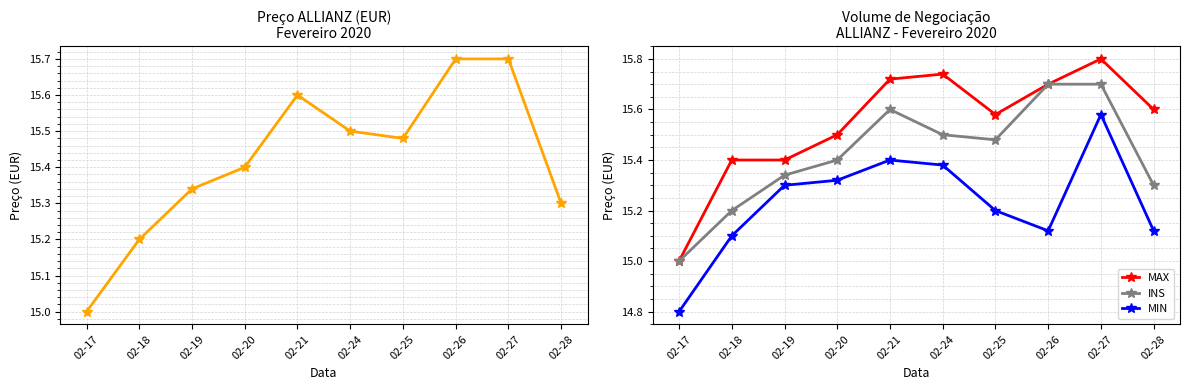

Which series has the largest range (max minus min)?

MAX